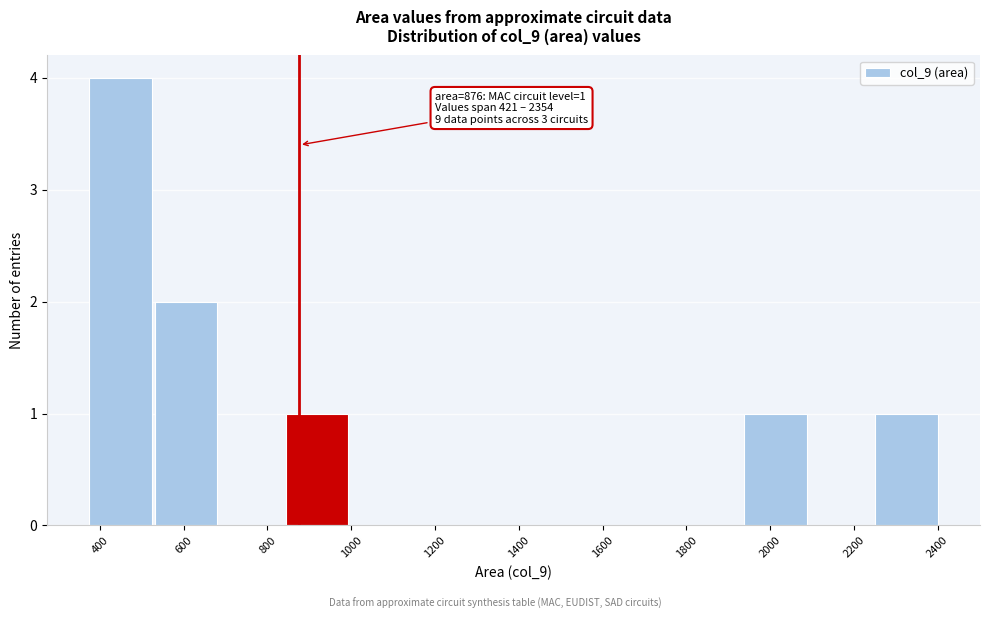

Over which range of the x-axis is the bar tallest?

380 to 520